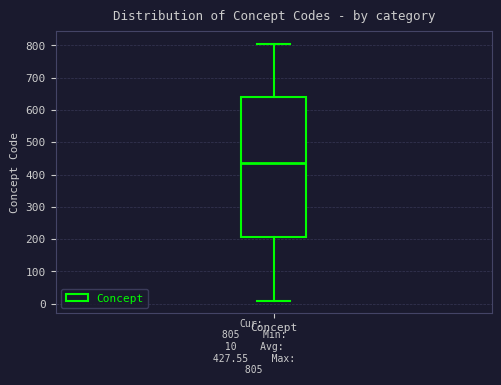

Where is the upper edge of the box for Concept on the y-axis? The values are not printed on the chart, so give them approximately, as read against the axis.

640